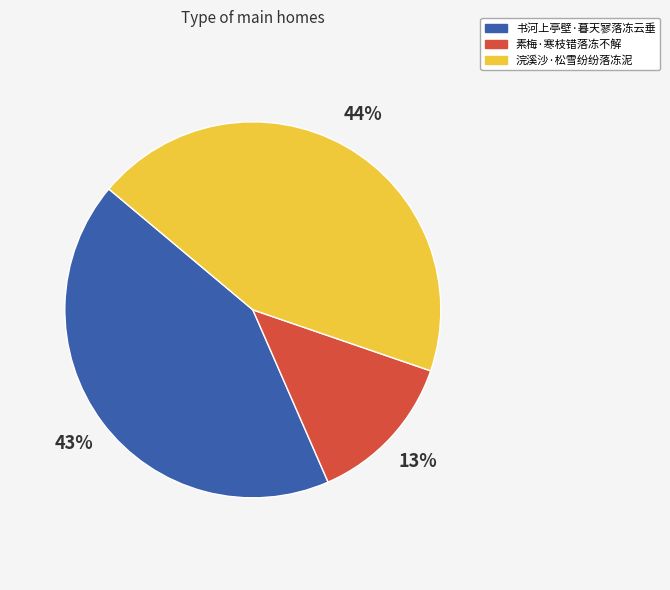

Is 浣溪沙·松雪纷纷落冻泥 the majority of the pie?

No